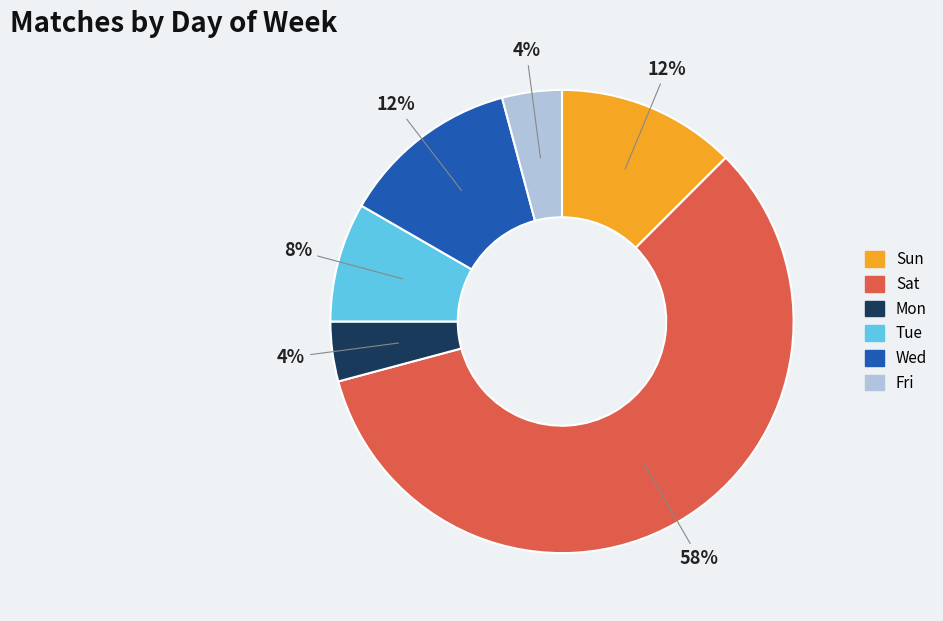

To the nearest percent, what percentage of the pie is Mon?

4%